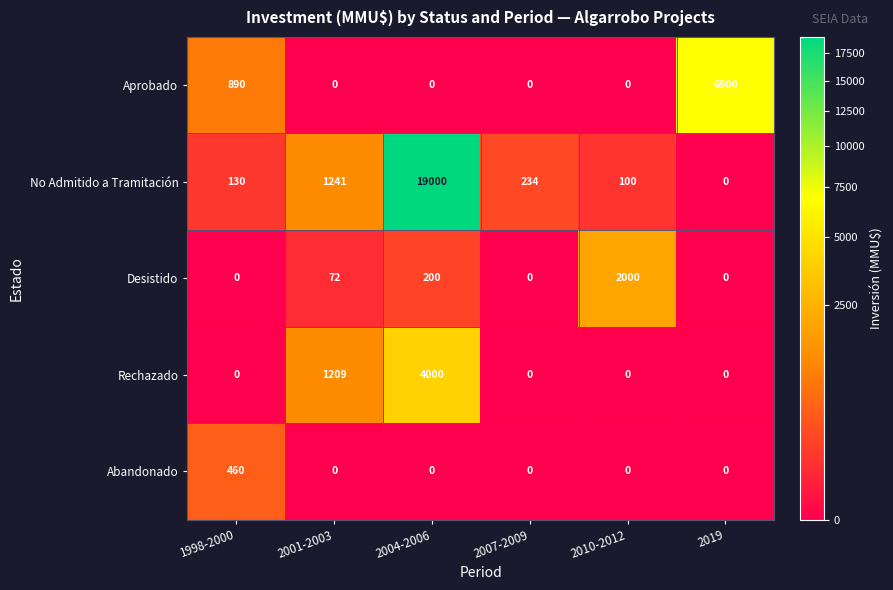

What is the spread (max minus min) of values at 2010-2012?

2000